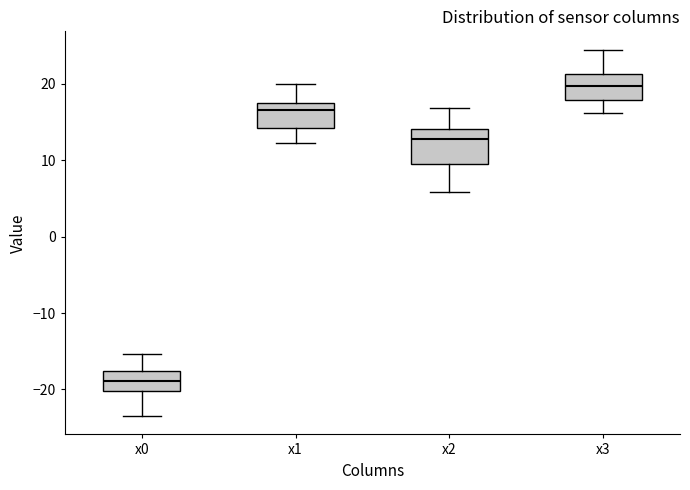

Reading left to right, transcribe this box plot: for each box, give where its median line is, the range the box spans, and where its two whiskers end, as read against the y-axis. The values are not printed on the chart, so give them approximately, as read against the axis.

x0: median -19, box -20 to -18, whiskers -23 to -15
x1: median 17 (just below the box's upper edge), box 14 to 17, whiskers 12 to 20
x2: median 13, box 9 to 14, whiskers 6 to 17
x3: median 20, box 18 to 21, whiskers 16 to 24